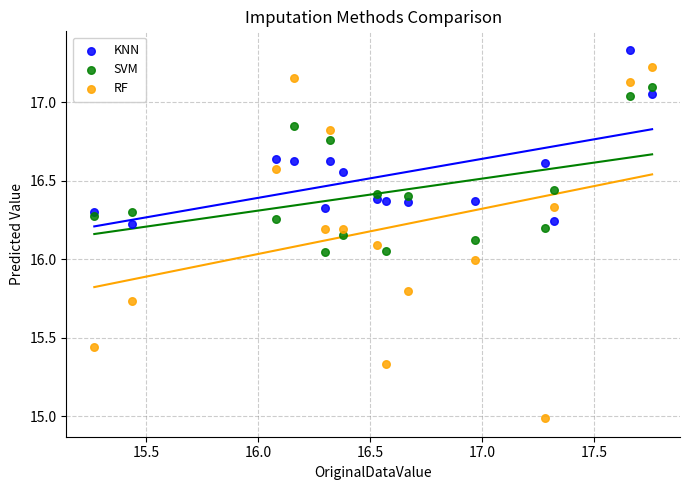

Which series contains the lowest Y value?

RF